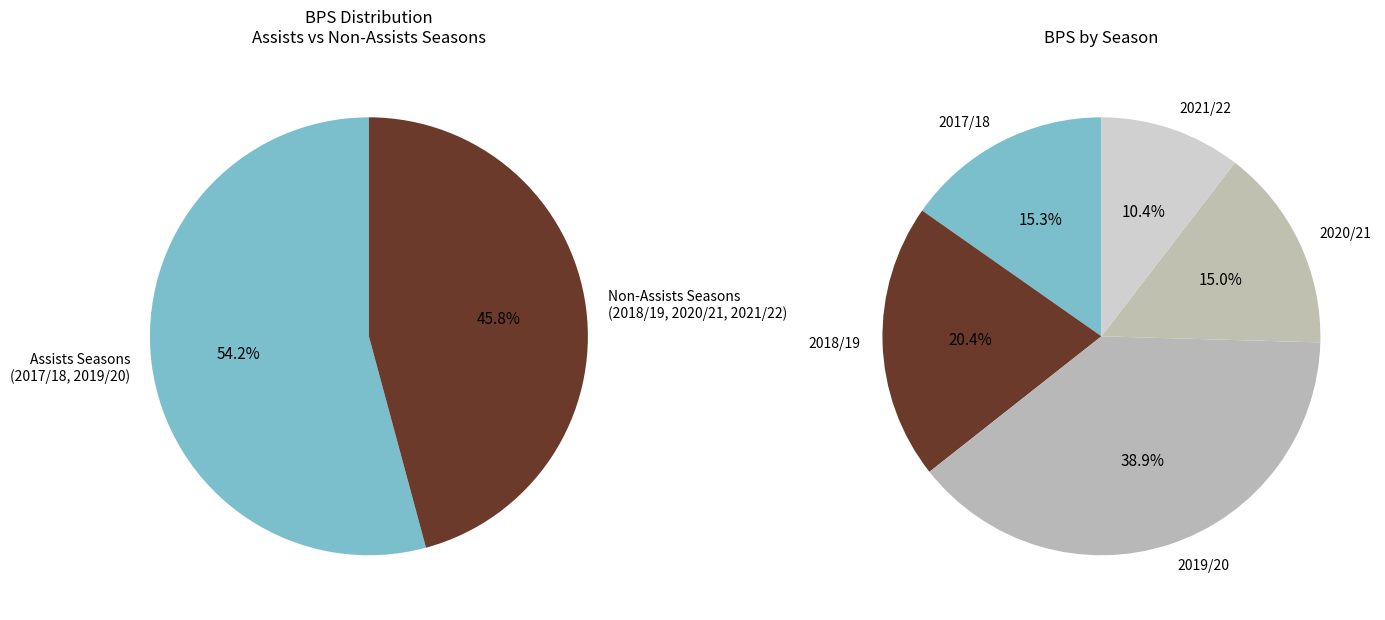

To the nearest percent, what is the average slice percentage?

20%